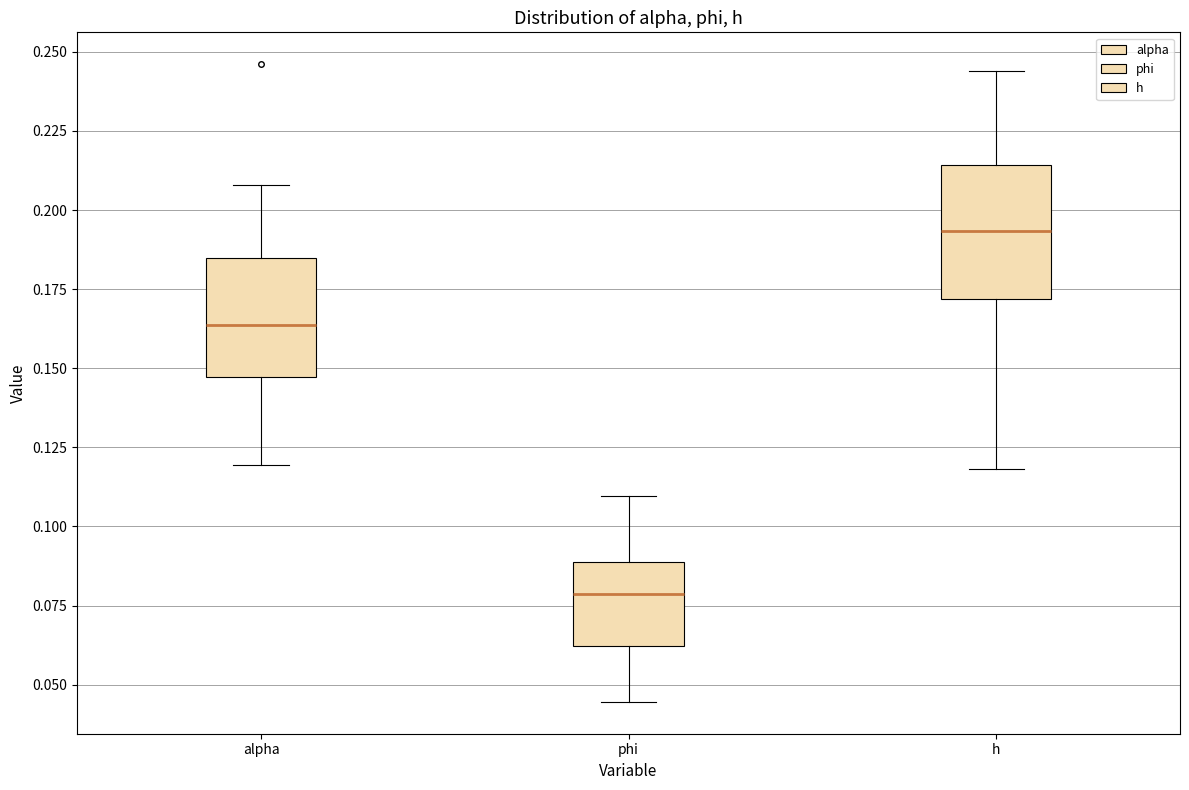

Reading left to right, transcribe this box plot: for each box, give where its median line is, the range the box spans, and where its two whiskers end, as read against the y-axis. The values are not printed on the chart, so give them approximately, as read against the axis.

alpha: median 0.165, box 0.145 to 0.185, whiskers 0.120 to 0.210
phi: median 0.080, box 0.060 to 0.090, whiskers 0.045 to 0.110
h: median 0.195, box 0.170 to 0.215, whiskers 0.120 to 0.245